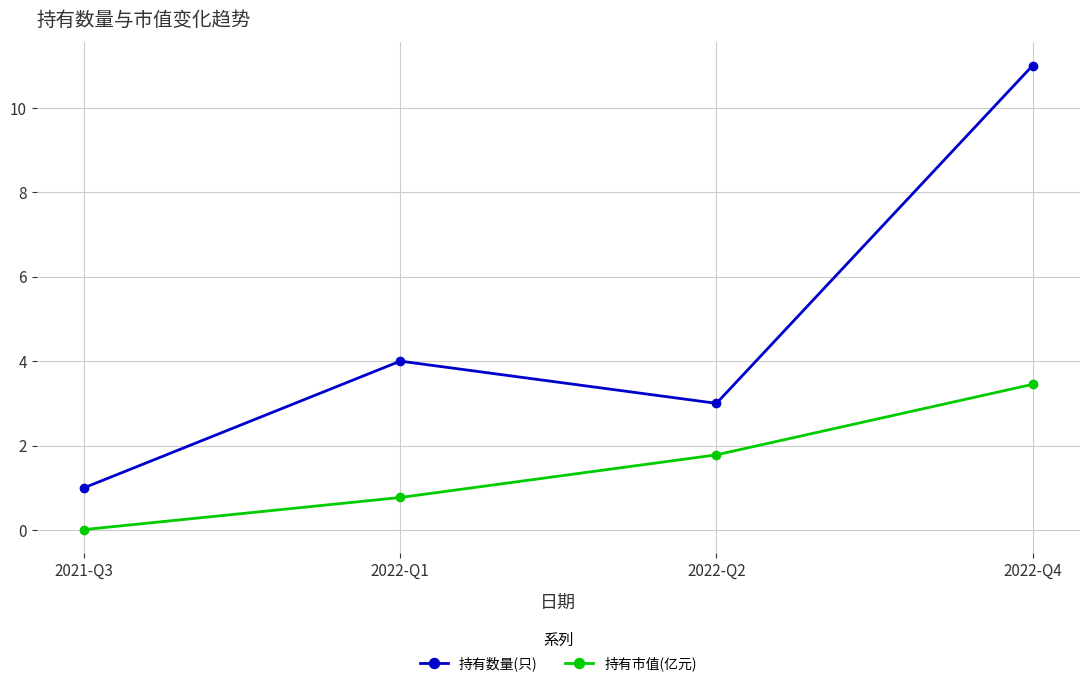

How many values in the 持有市值(亿元) series are below 1?

2